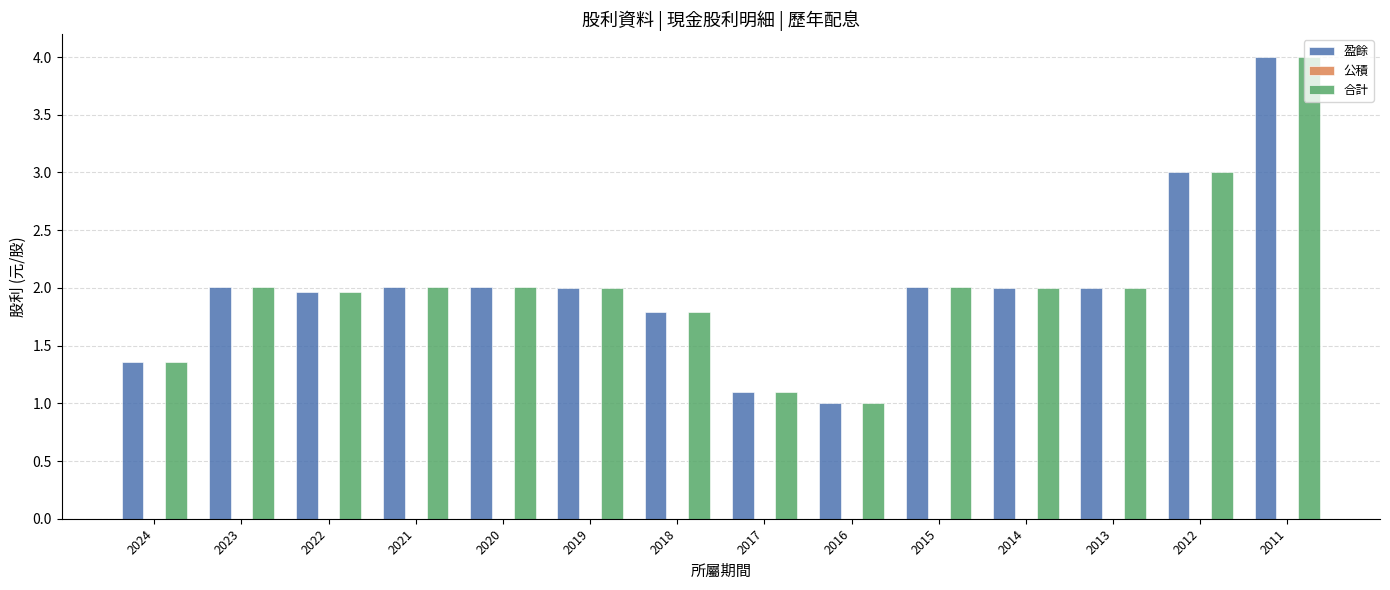

The 合計 series shows 2.0 at 2022. True or false?

True